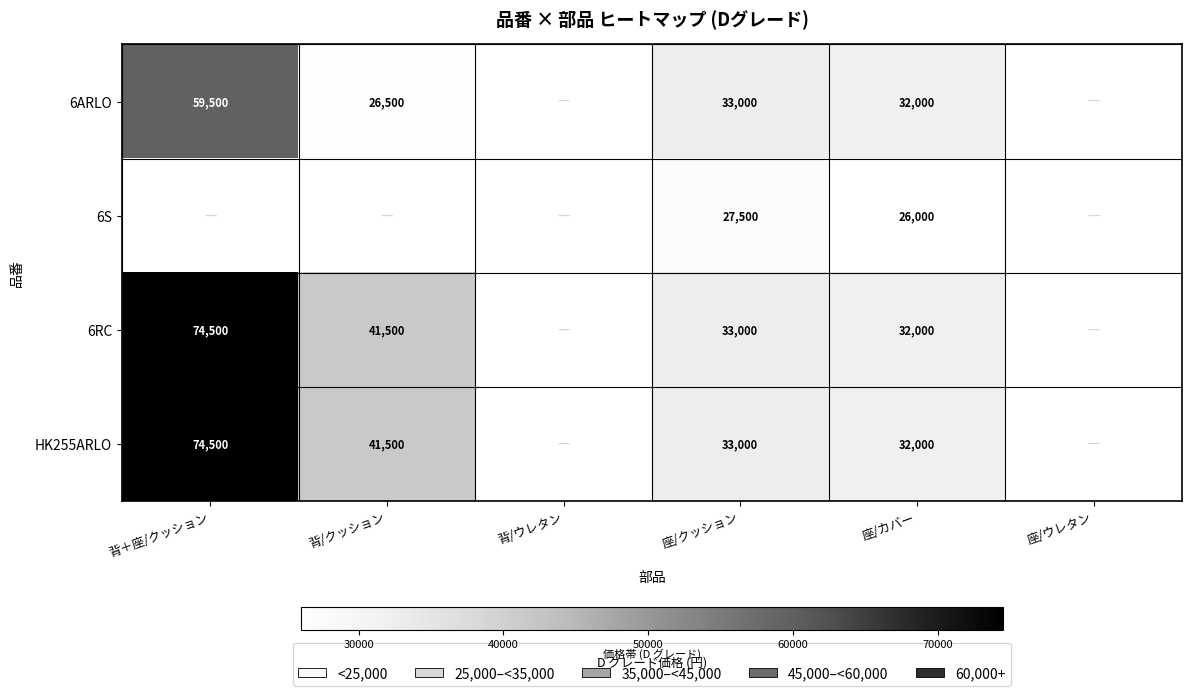

Is it true that 6ARLO equals 10138.2 at 座/クッション?

False